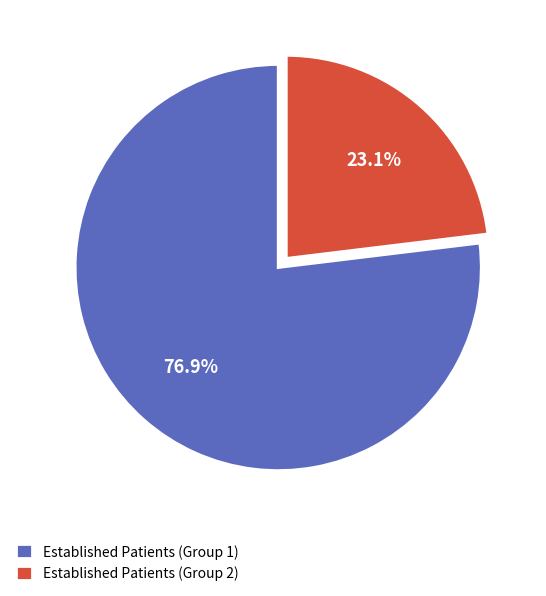

Rank the categories by value from highest to lowest.

Established Patients (Group 1), Established Patients (Group 2)